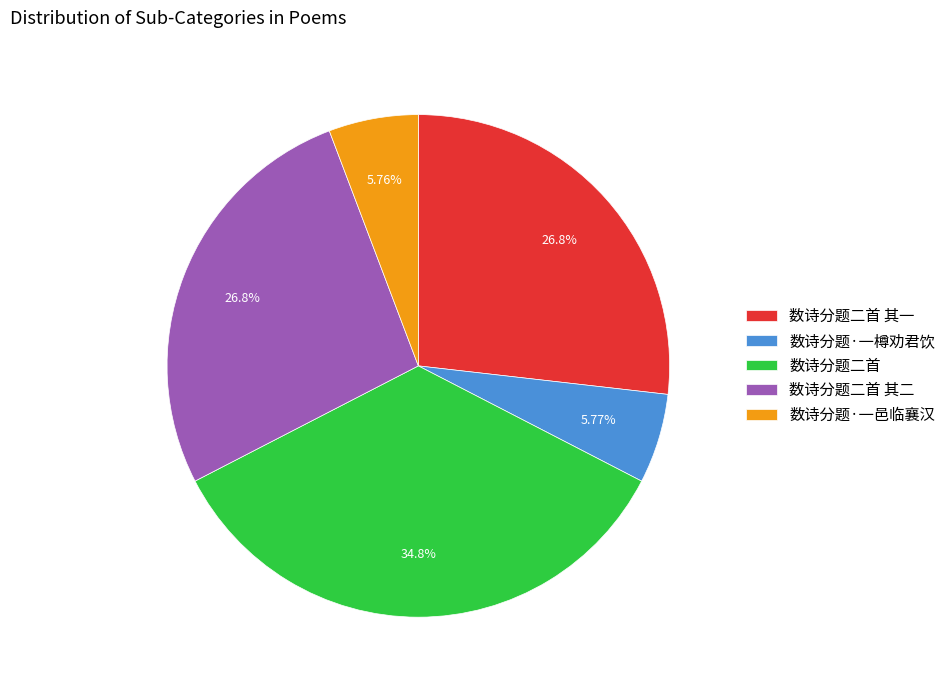

True or false: 数诗分题二首 其一 accounts for 27% of the total.

True